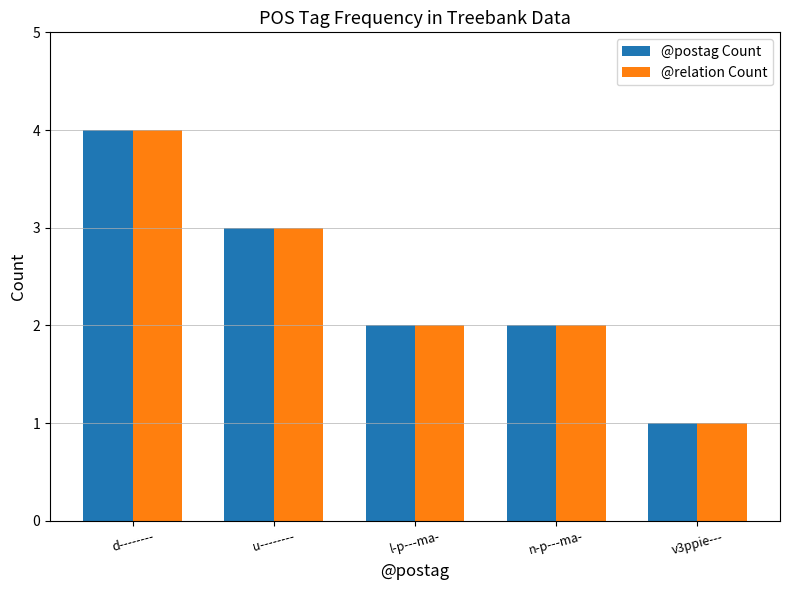

What position from the right is l-p---ma-?

3